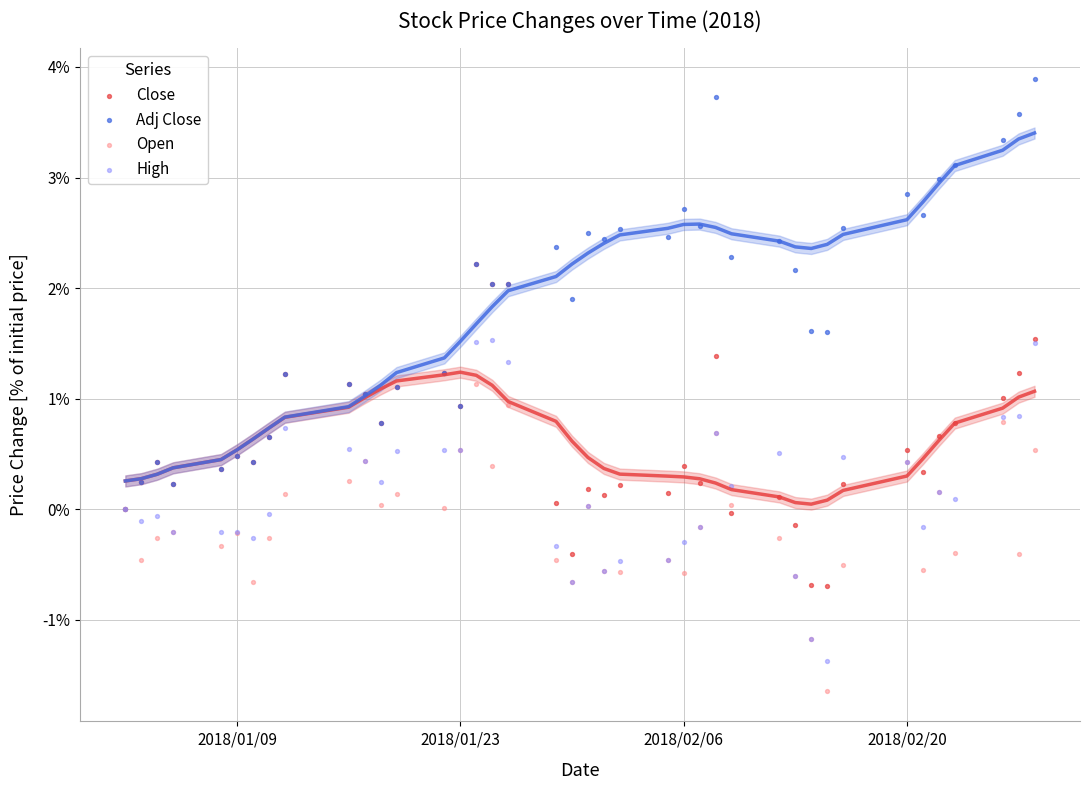

Which series reaches the minimum Y coordinate?

Open